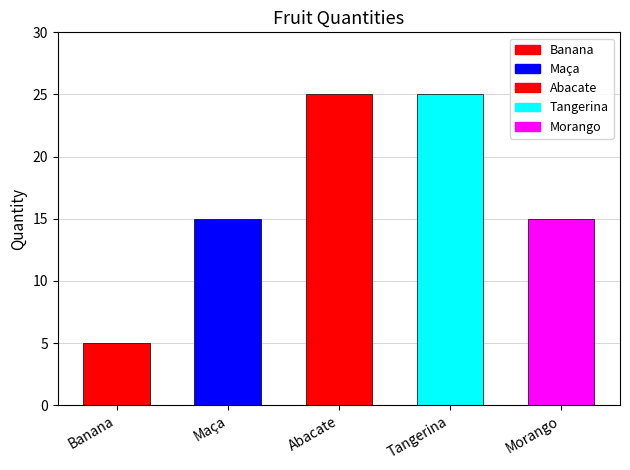

List the labels in order of value, largest first.

Abacate, Tangerina, Maça, Morango, Banana